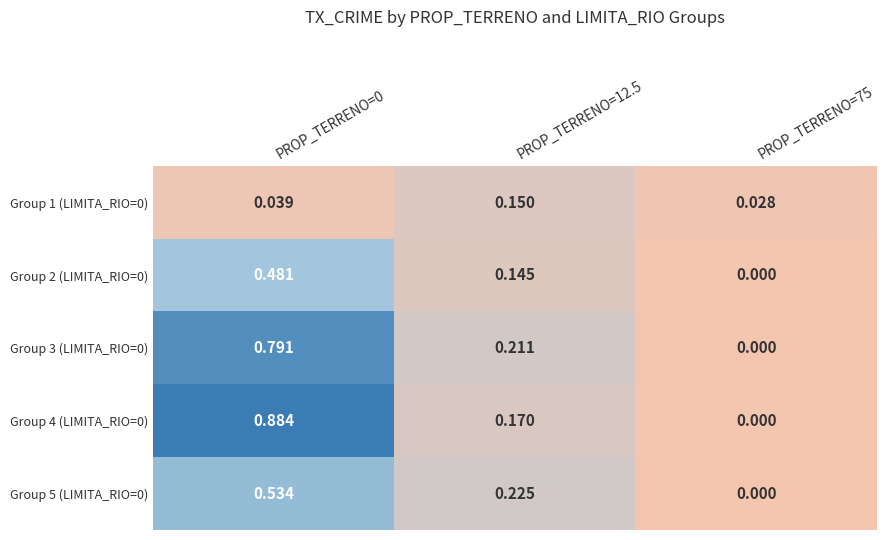

How many series are shown in this chart?

5